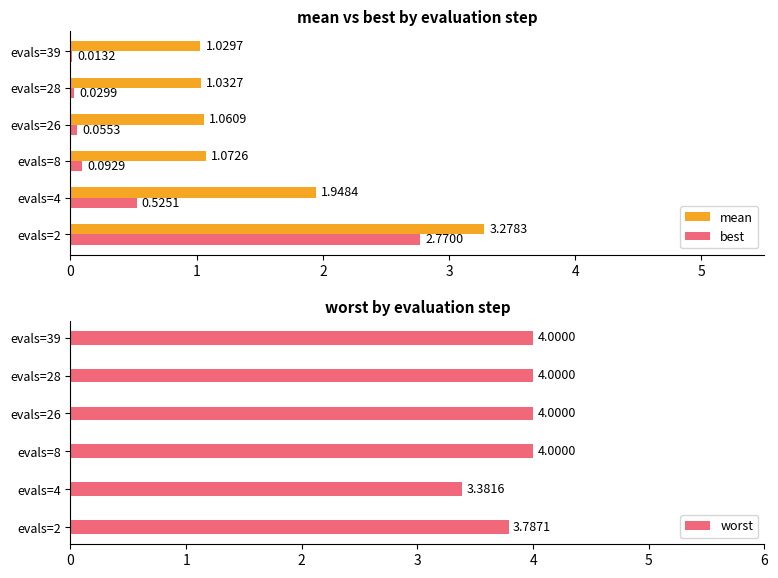

Reading left to right, what are all the values shown in this chart?

mean: 3.3	1.9	1.1	1.1	1.0	1.0
best: 2.8	0.5	0.1	0.1	0.0	0.0
worst: 3.8	3.4	4.0	4.0	4.0	4.0